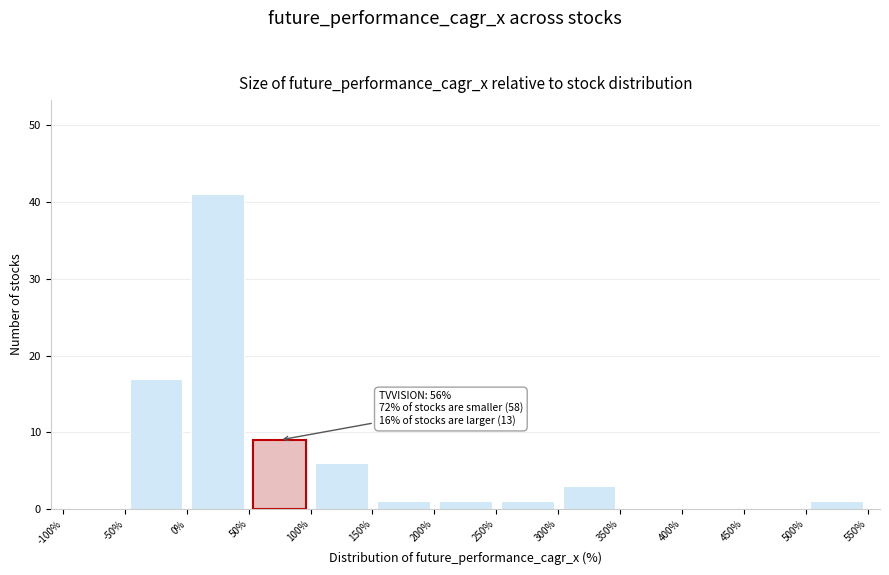

Which range on the x-axis has the tallest bar?

0% to 50%